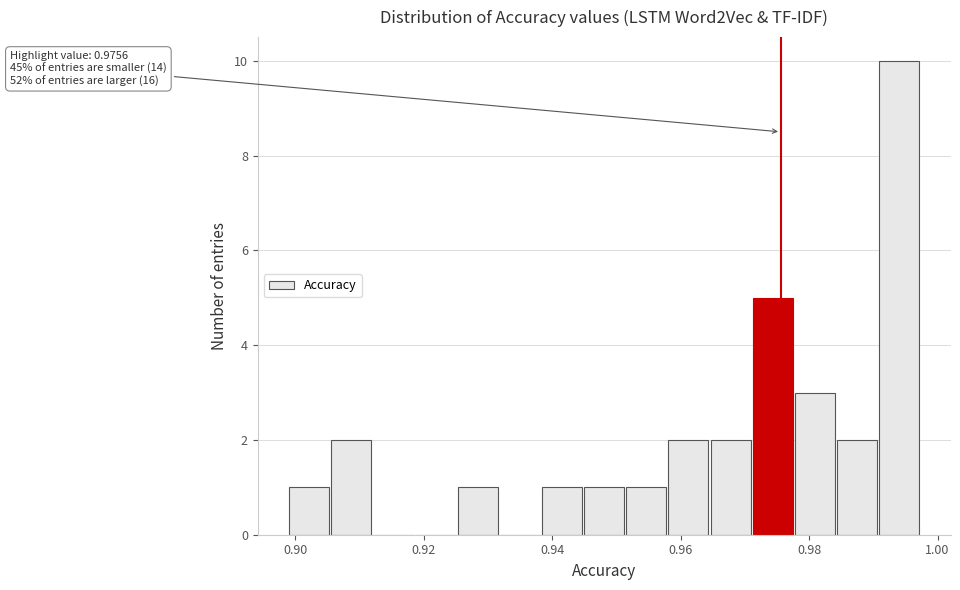

Read against the x-axis, roughly where is the centre of the tallest bar?

0.994